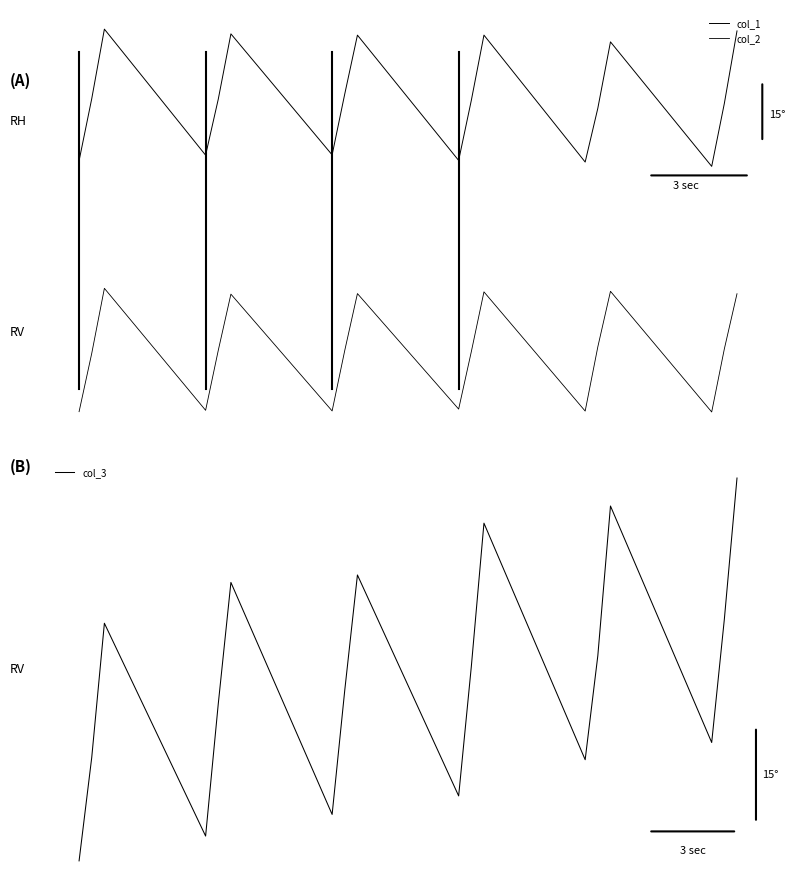

True or false: col_3 and col_2 cross at least once.

False